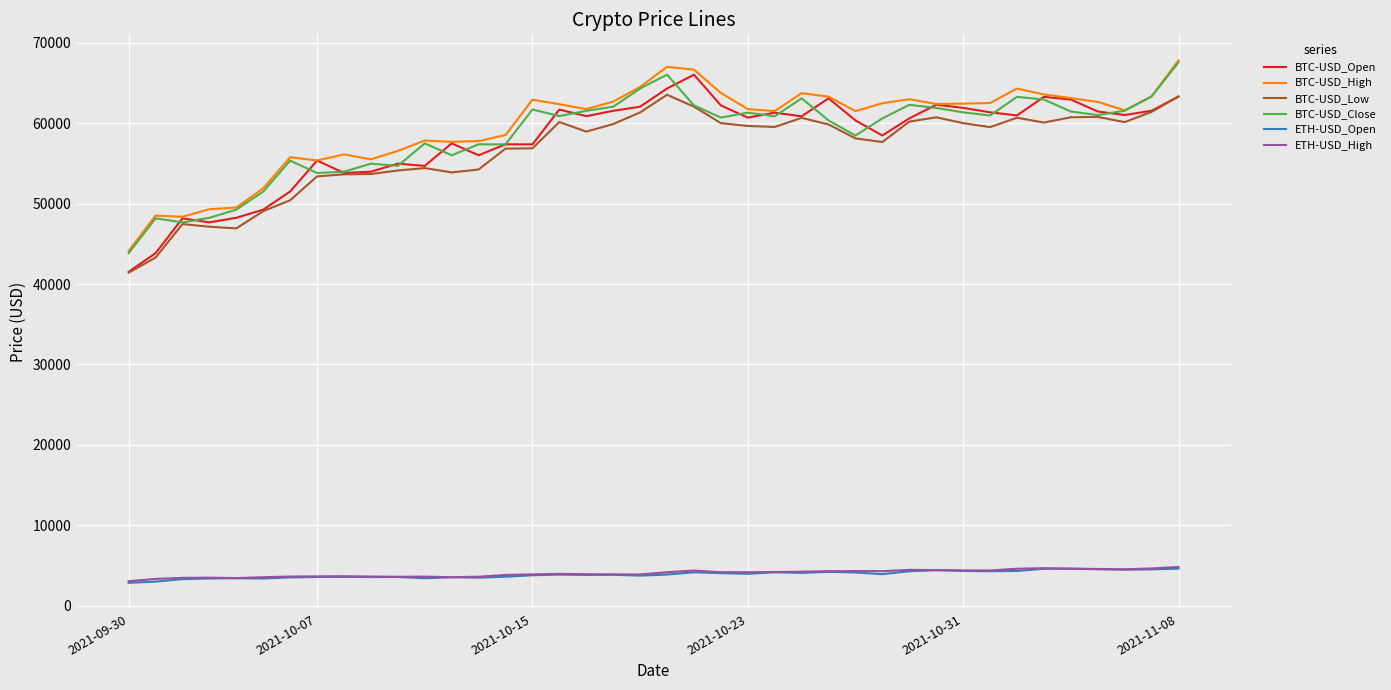

True or false: ETH-USD_High and BTC-USD_Close cross at least once.

False